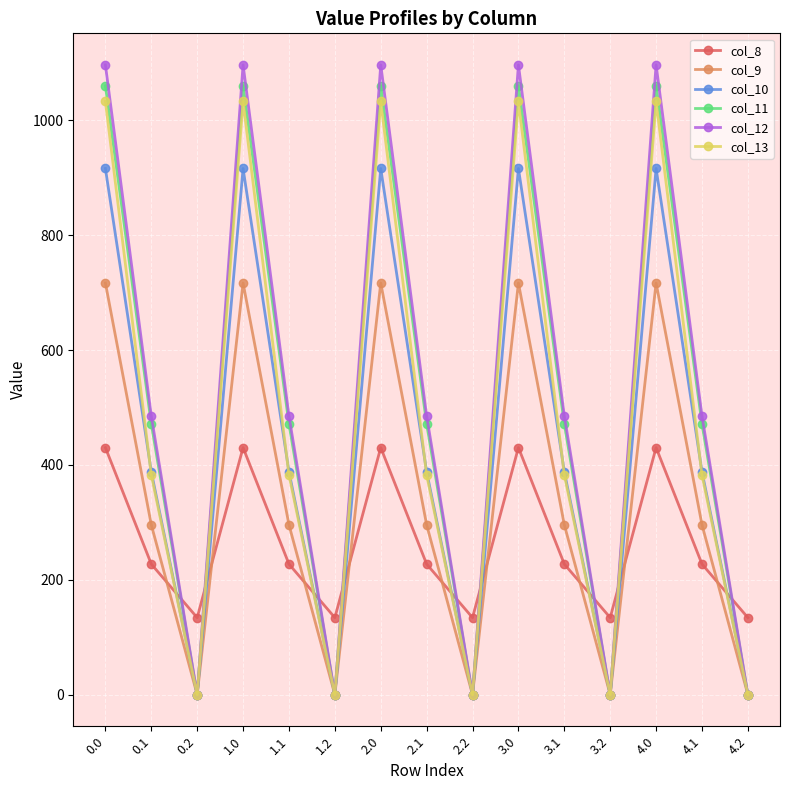

Which series has the widest spread of values?

col_12